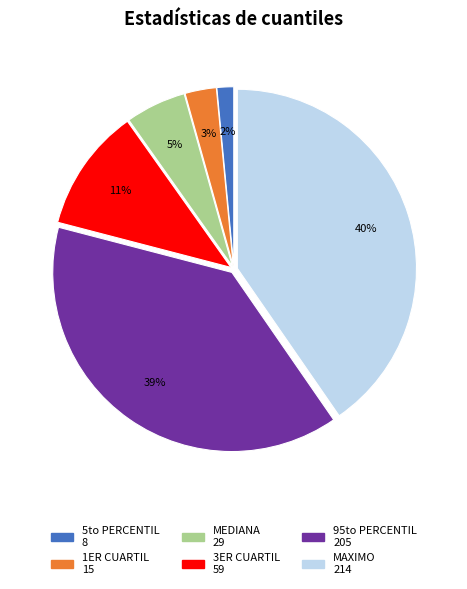

Rank the categories by value from lowest to highest.

5to PERCENTIL, 1ER CUARTIL, MEDIANA, 3ER CUARTIL, 95to PERCENTIL, MAXIMO